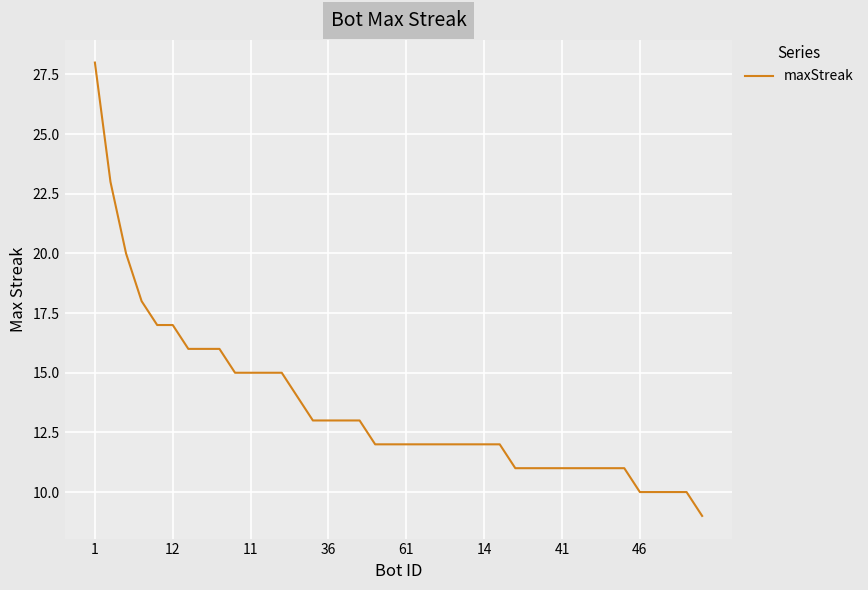

What is the minimum value shown in the chart?

9